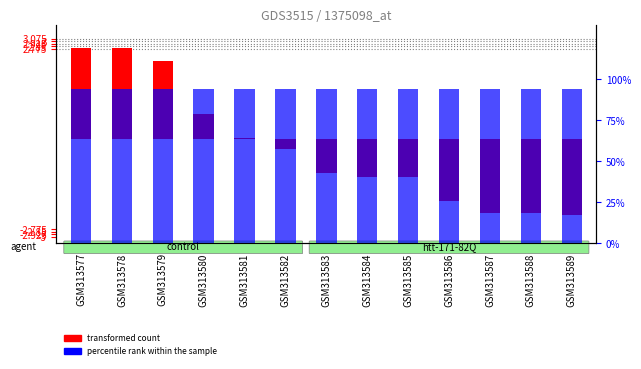

At how many categories does at least one series exceed 81?

13